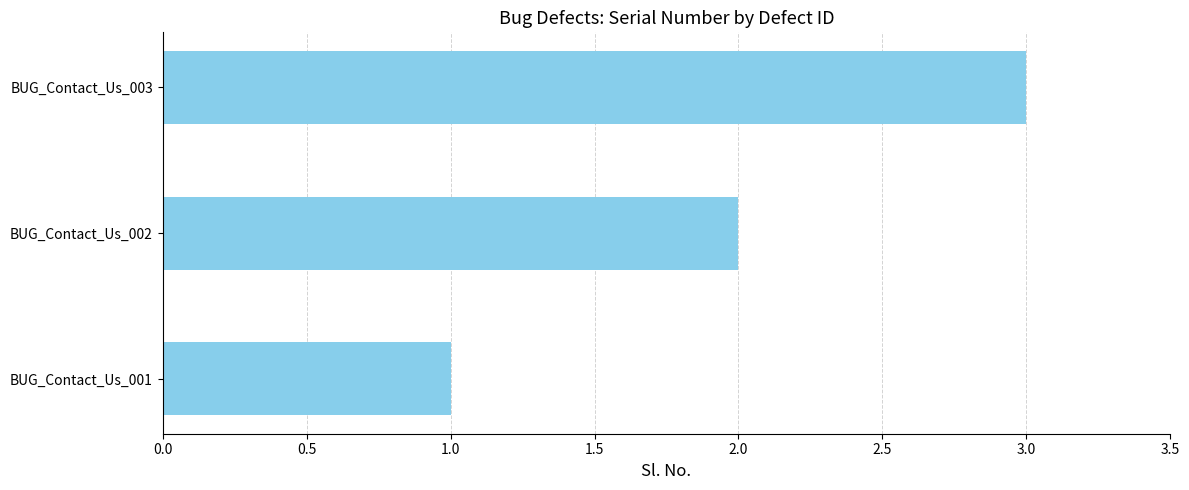

What is the smallest value displayed?

1